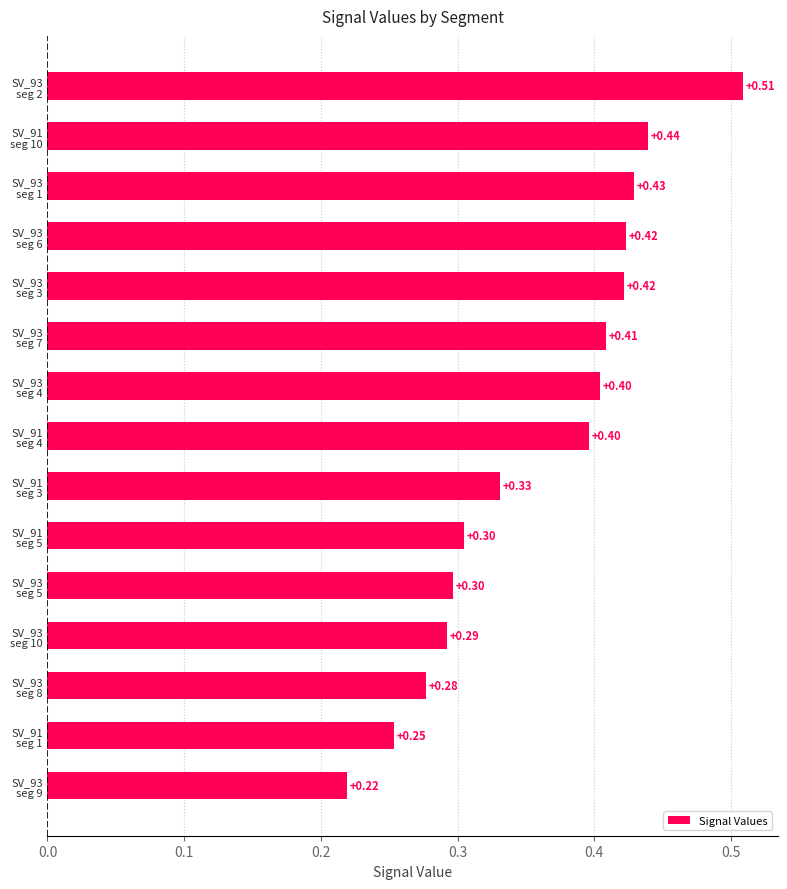

What is the sum of all values?

5.4